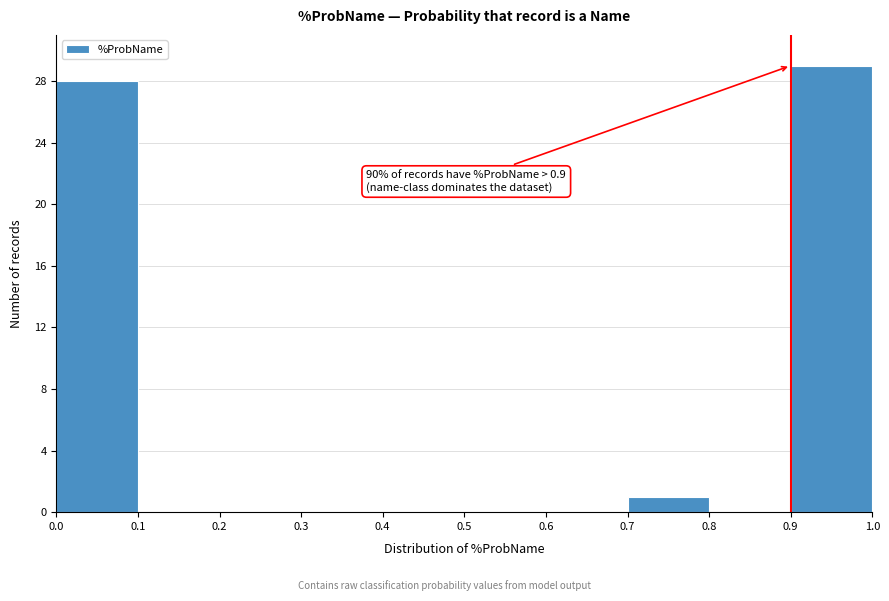

Which range on the x-axis has the tallest bar?

0.9 to 1.0